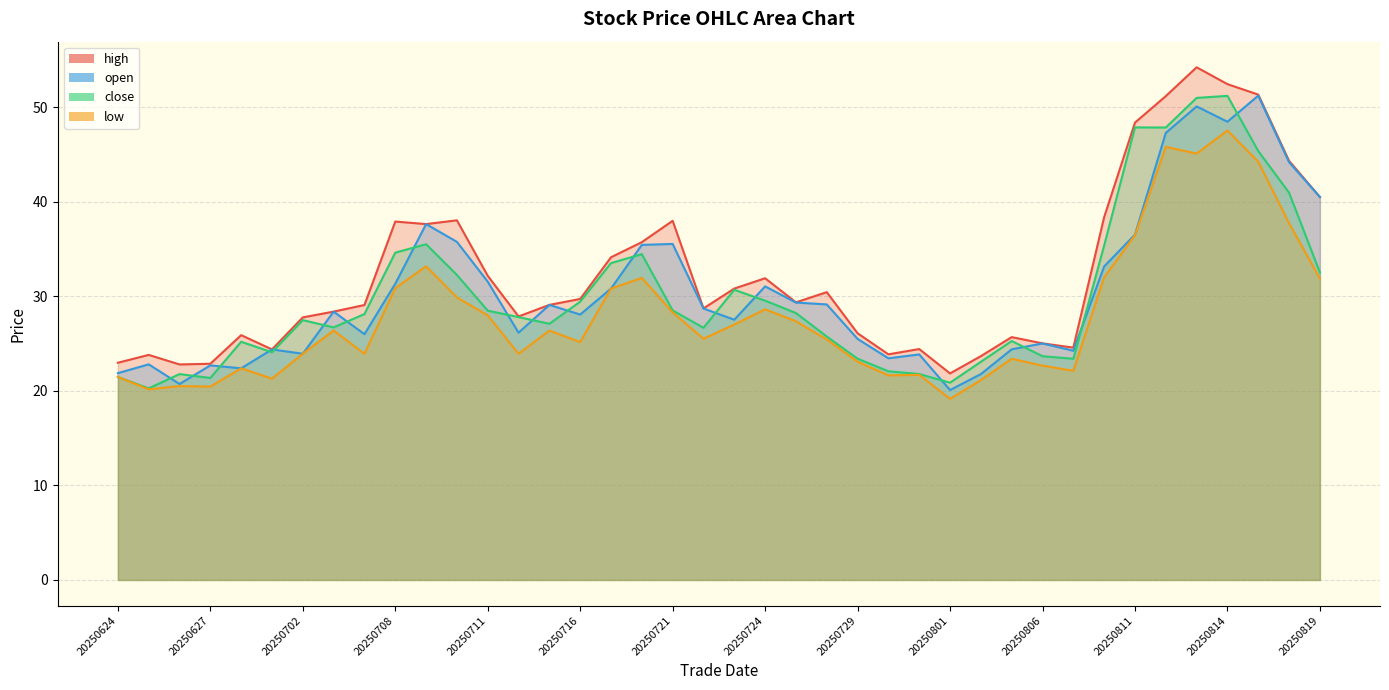

Is the value of low at 20250814 greater than the value of open at 20250710?

Yes